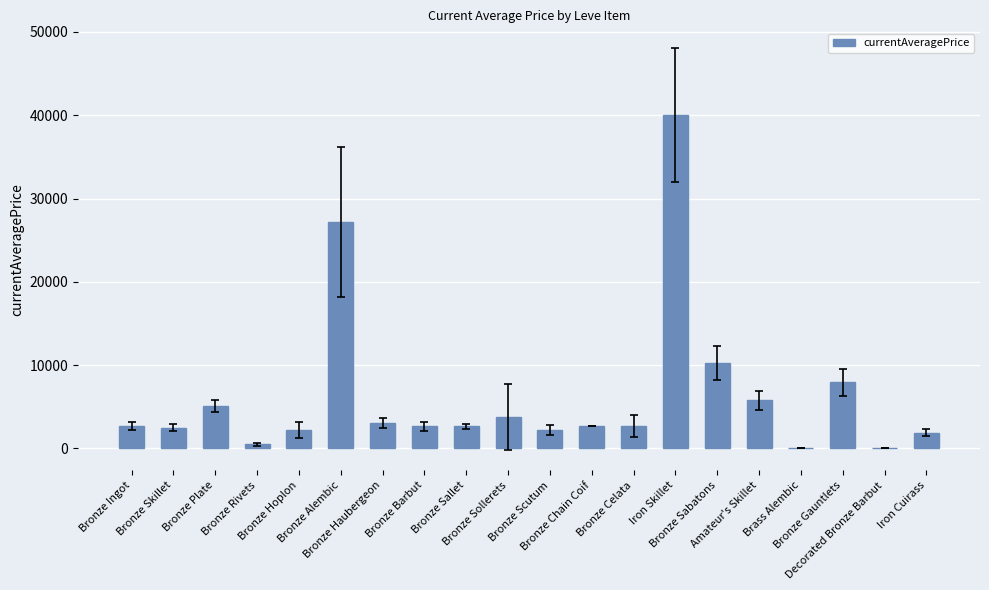

The value at Iron Cuirass is 3022.4. True or false?

False